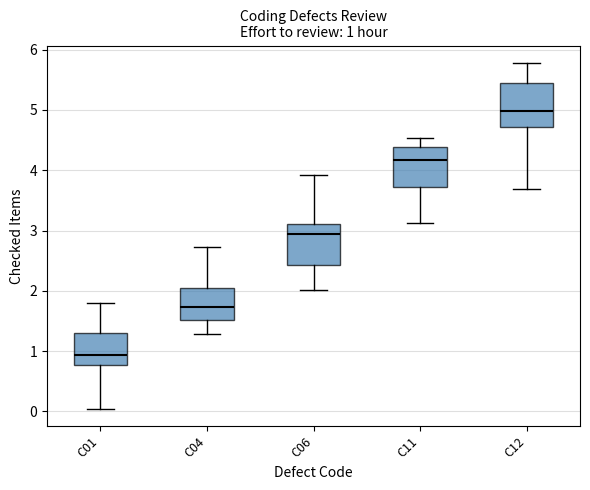

Which box's median line is the lowest?

C01